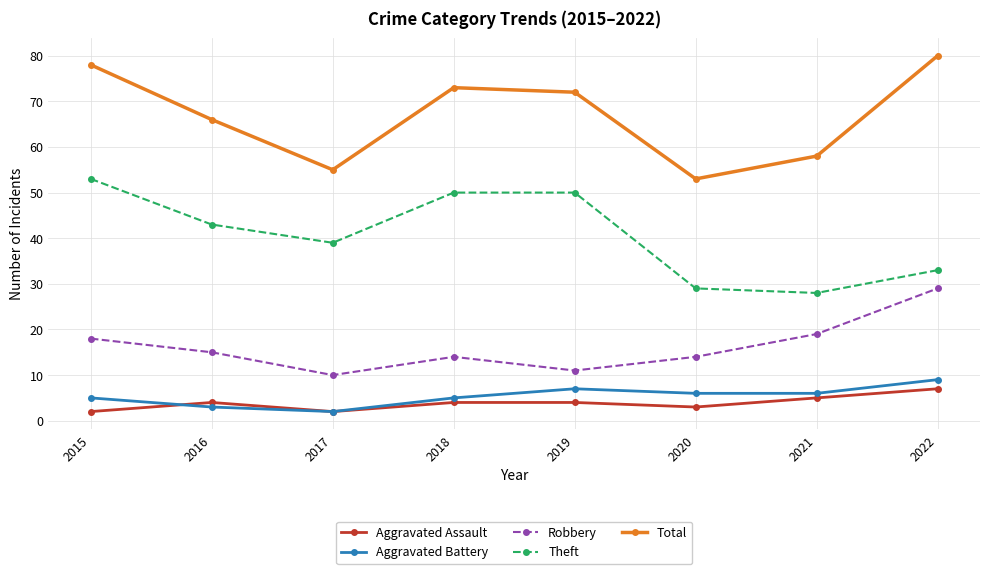

Reading left to right, transcribe all the data shown in this chart.

Aggravated Assault: 2	4	2	4	4	3	5	7
Aggravated Battery: 5	3	2	5	7	6	6	9
Robbery: 18	15	10	14	11	14	19	29
Theft: 53	43	39	50	50	29	28	33
Total: 78	66	55	73	72	53	58	80